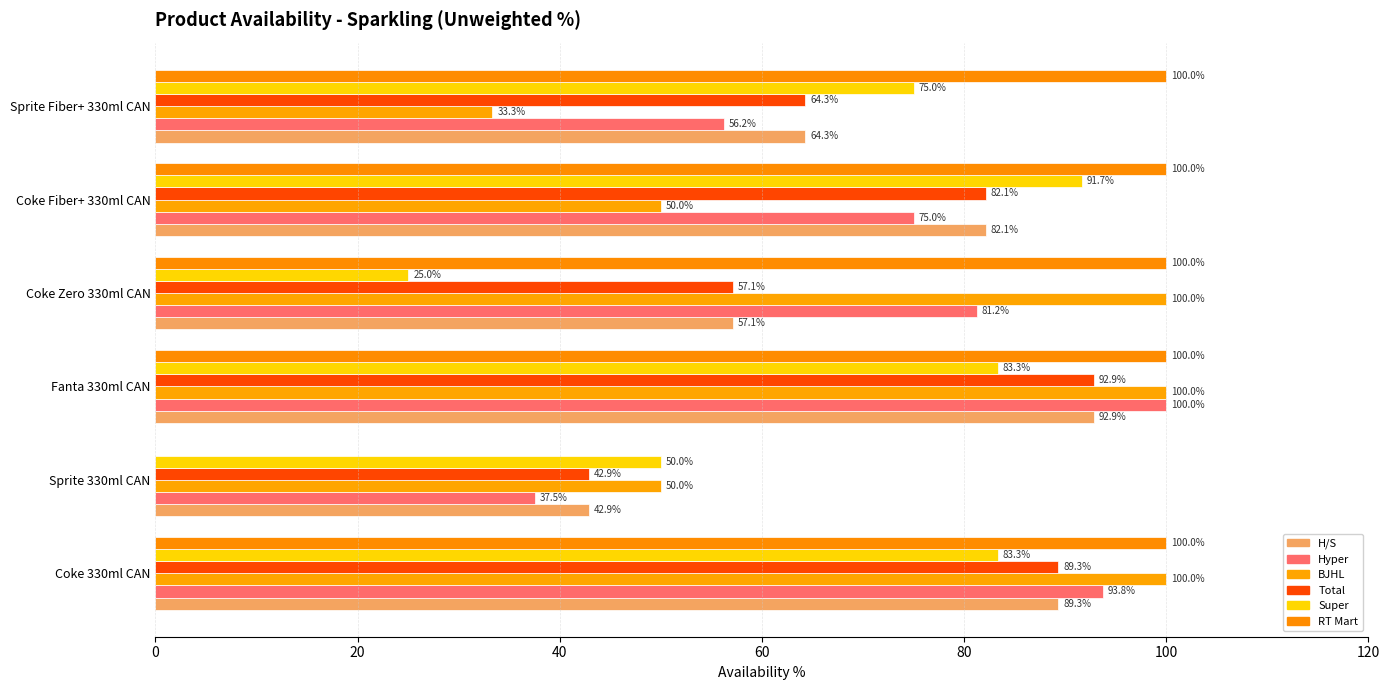

How many data points in Hyper are above 81?

3